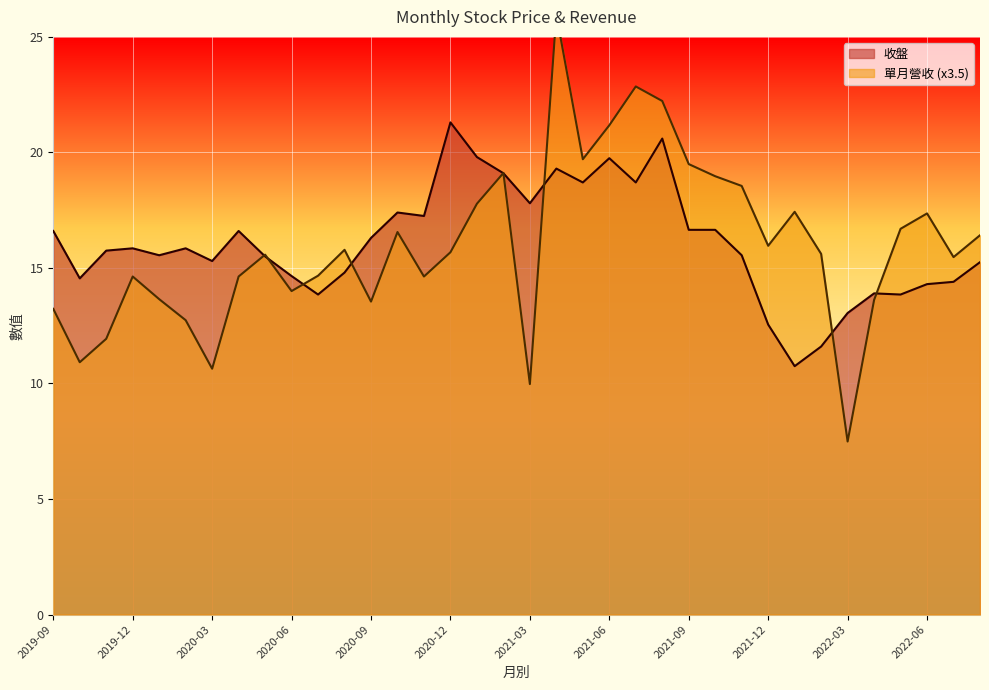

Reading right to left, what are all the values shown in this chart?

收盤: 2022-08=15.2	2022-07=14.4	2022-06=14.3	2022-05=13.8	2022-04=13.9	2022-03=13.1	2022-02=11.6	2022-01=10.8	2021-12=12.6	2021-11=15.6	2021-10=16.6	2021-09=16.6	2021-08=20.6	2021-07=18.7	2021-06=19.8	2021-05=18.7	2021-04=19.3	2021-03=17.8	2021-02=19.1	2021-01=19.8	2020-12=21.3	2020-11=17.2	2020-10=17.4	2020-09=16.3	2020-08=14.8	2020-07=13.8	2020-06=14.7	2020-05=15.5	2020-04=16.6	2020-03=15.3	2020-02=15.8	2020-01=15.6	2019-12=15.8	2019-11=15.8	2019-10=14.6	2019-09=16.6
單月營收: 2022-08=16.4	2022-07=15.5	2022-06=17.4	2022-05=16.7	2022-04=13.6	2022-03=7.5	2022-02=15.6	2022-01=17.4	2021-12=16.0	2021-11=18.6	2021-10=19.0	2021-09=19.5	2021-08=22.2	2021-07=22.9	2021-06=21.2	2021-05=19.7	2021-04=26.0	2021-03=10.0	2021-02=19.1	2021-01=17.8	2020-12=15.7	2020-11=14.6	2020-10=16.6	2020-09=13.5	2020-08=15.8	2020-07=14.7	2020-06=14.0	2020-05=15.6	2020-04=14.6	2020-03=10.6	2020-02=12.7	2020-01=13.7	2019-12=14.6	2019-11=11.9	2019-10=10.9	2019-09=13.2